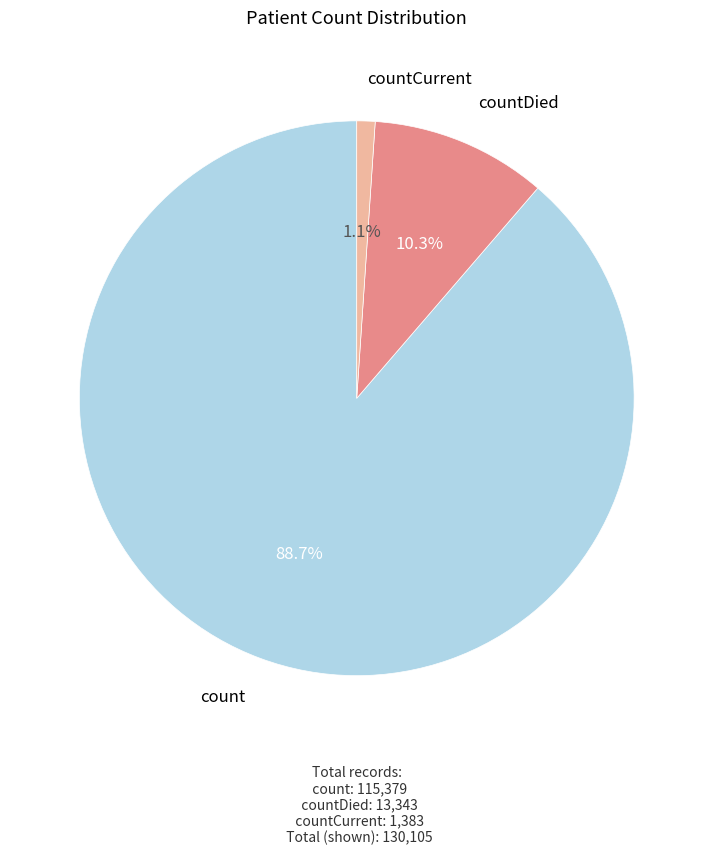

Which category has the smallest portion of the pie?

countCurrent